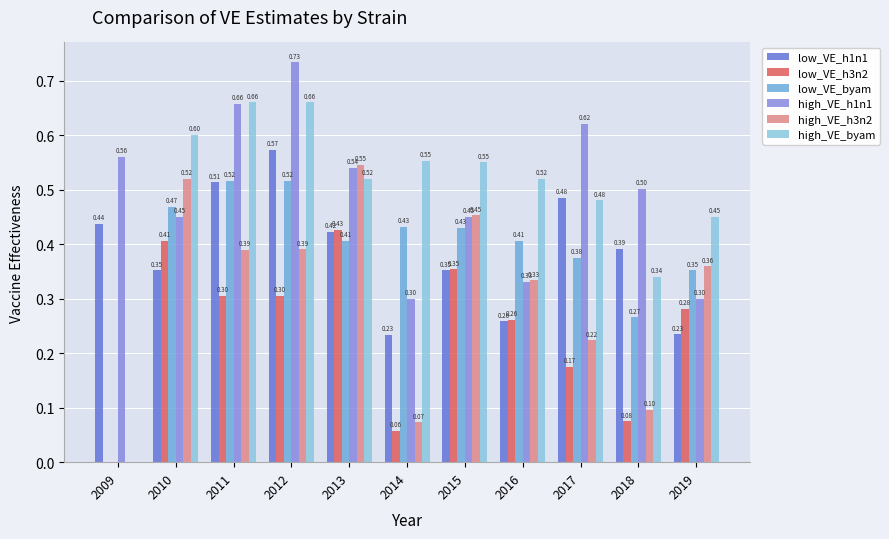

Are the bars grouped side by side (vs. stacked)?

Yes